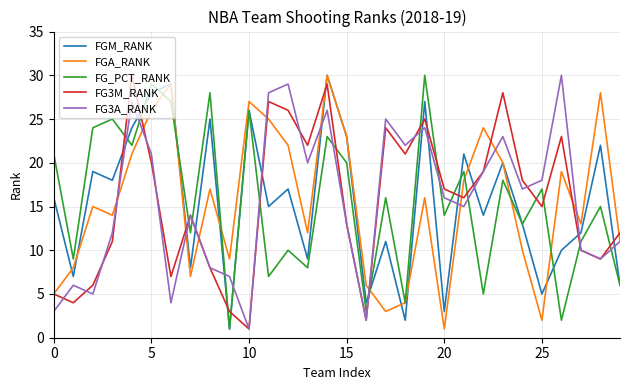

What is the maximum value for FGA_RANK?

30